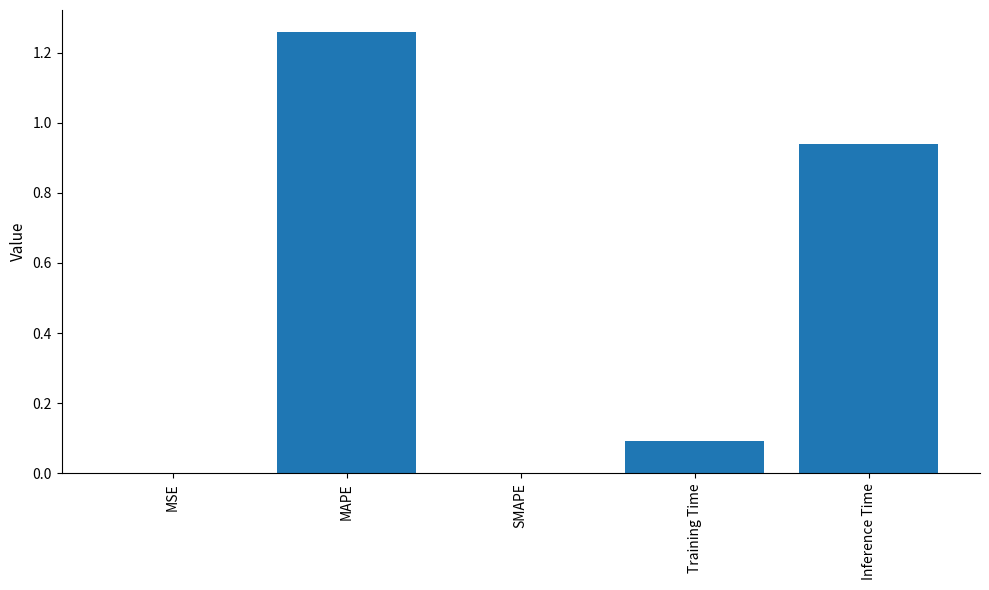

What is the sum of all values?

2.3